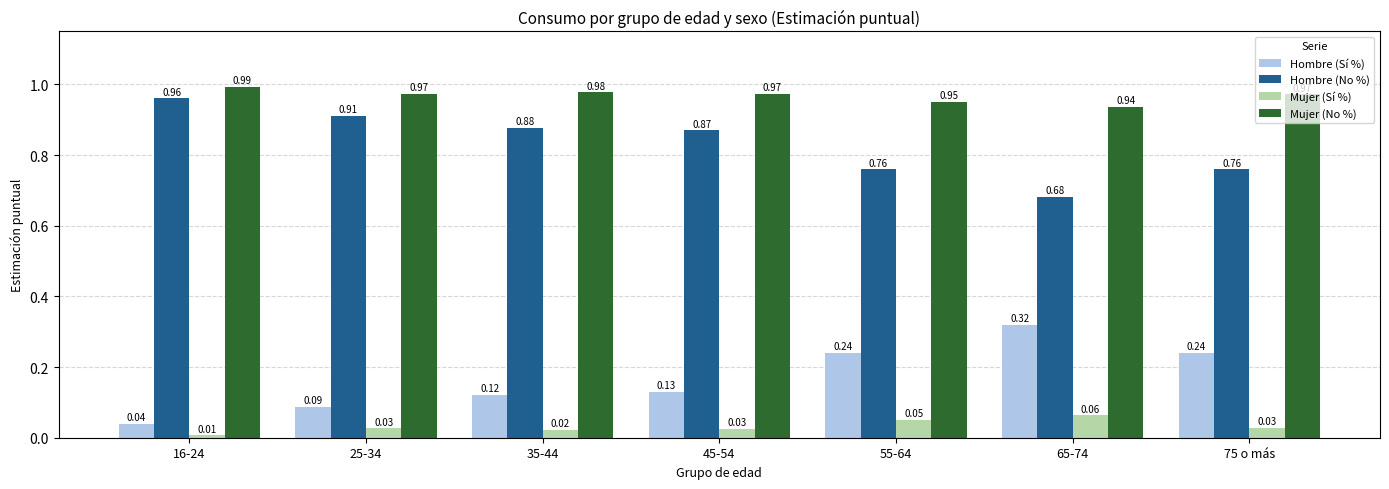

What is the sum of all Hombre (No %) values?

5.8